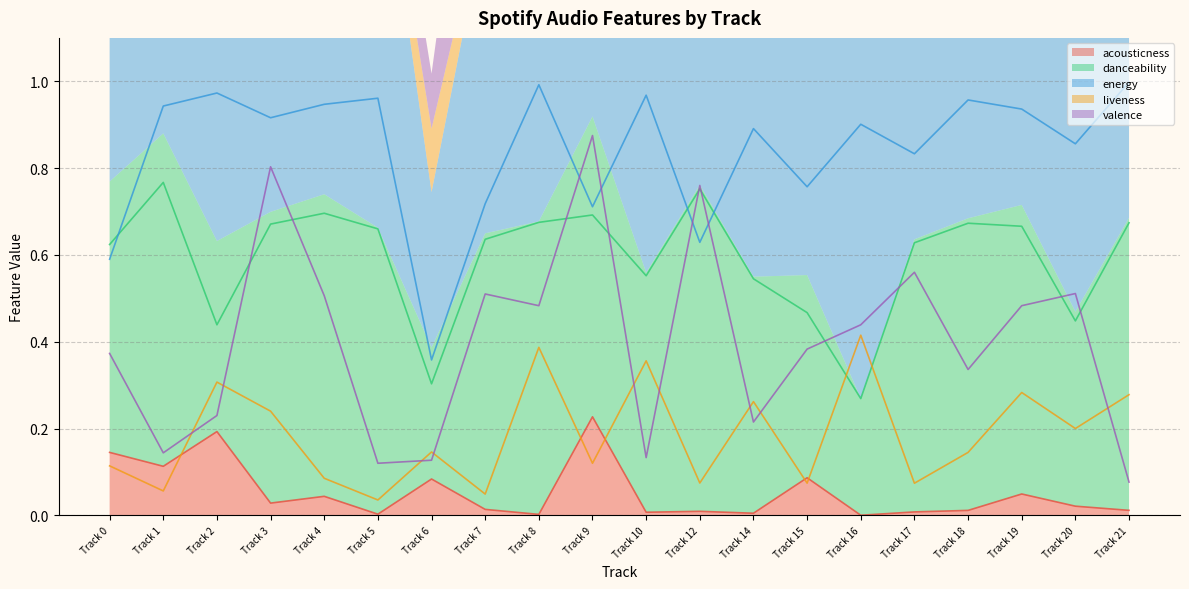

What is the maximum value shown in the chart?

1.0